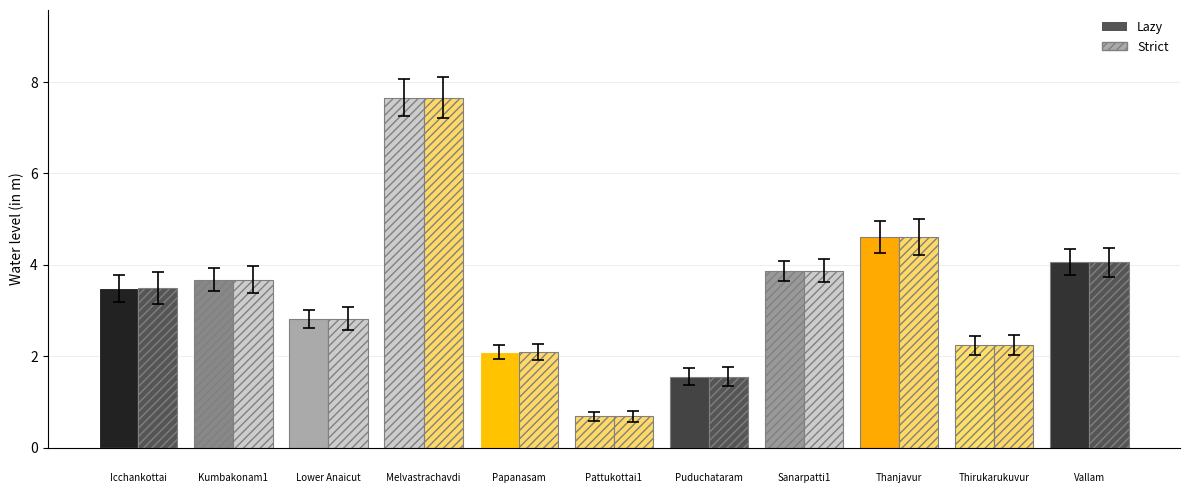

Is the value of Strict at Pattukottai1 greater than the value of Lazy at Papanasam?

No